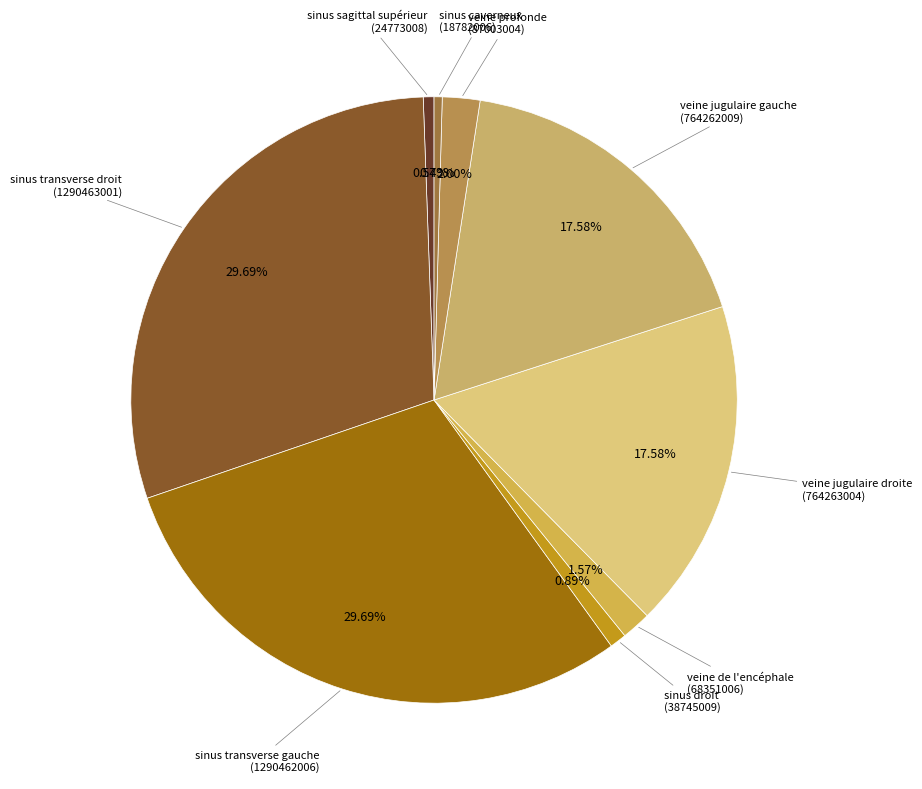

To the nearest percent, what percentage of the pie is sinus transverse gauche?

30%